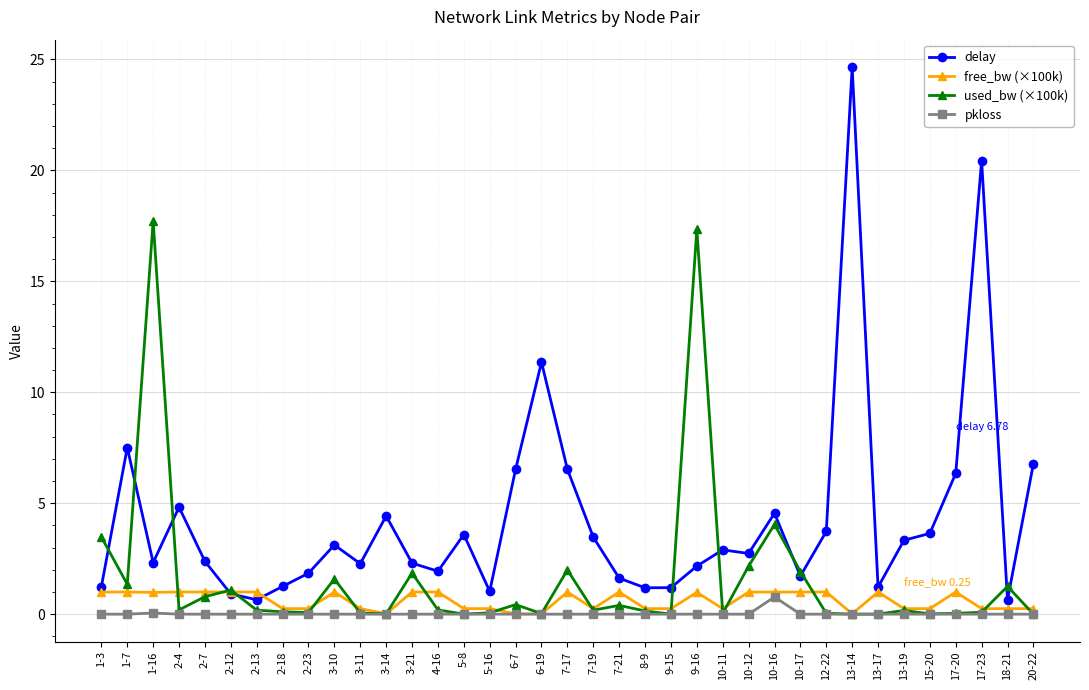

Rank the series by their maximum value, from highest to lowest.

delay, used_bw (×100k), free_bw (×100k), pkloss